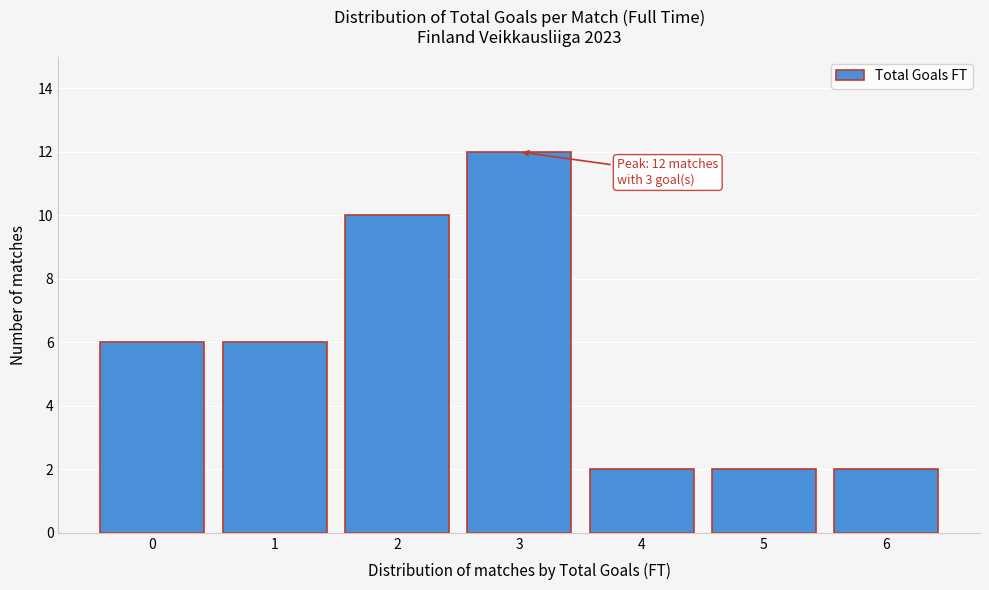

Reading left to right, list all the values displayed in this chart.

6	6	10	12	2	2	2